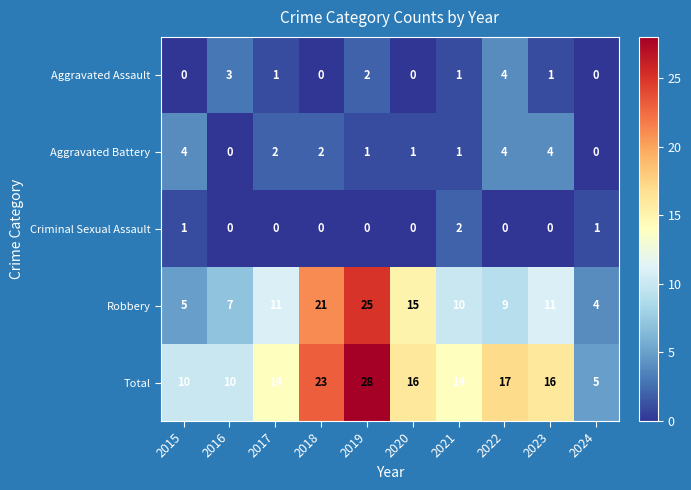

Which series has the largest range (max minus min)?

Total